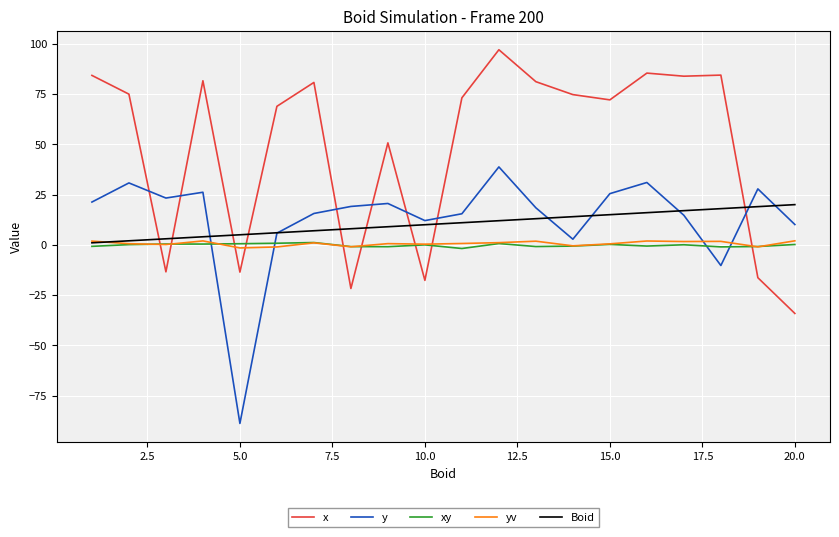

True or false: xy has more than 1 points higher than both neighbors.

True